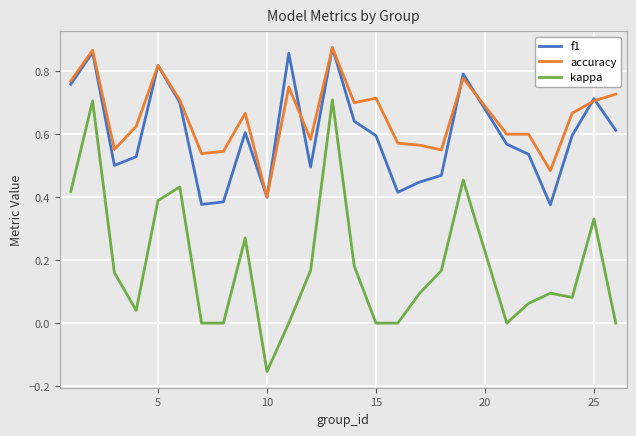

True or false: kappa and f1 intersect in this chart.

False